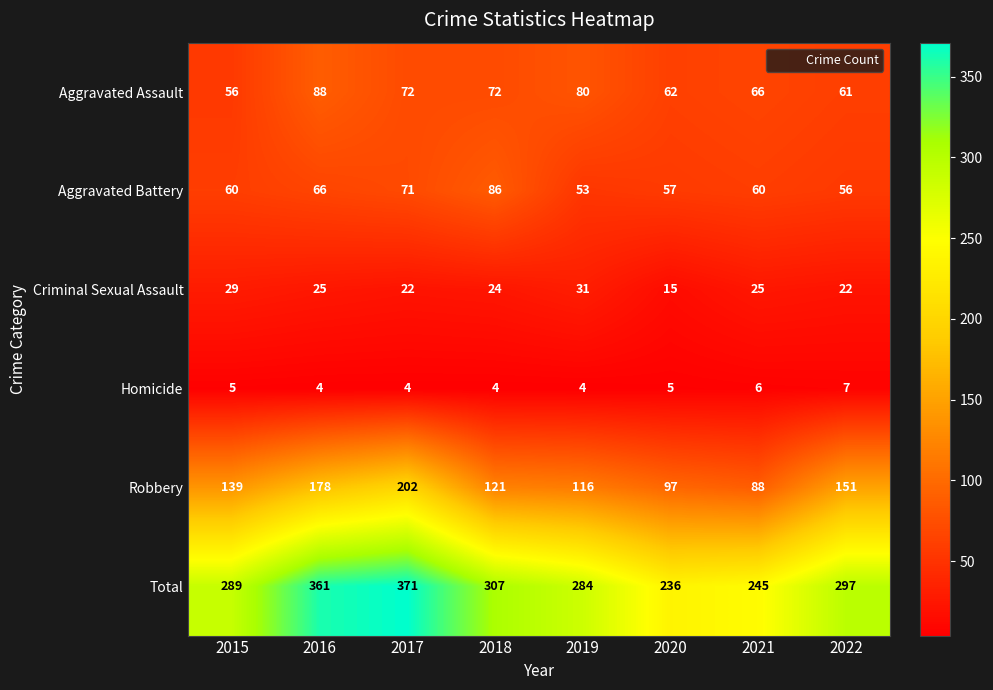

At which label does Criminal Sexual Assault reach its minimum?

2020